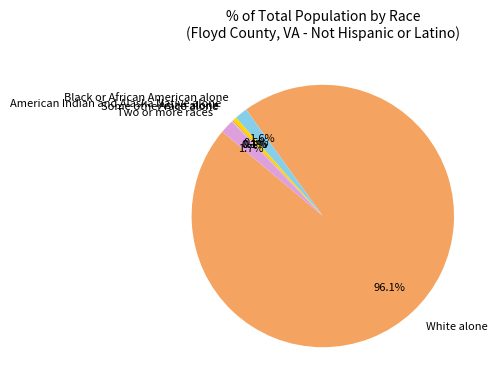

Is there any slice that represents more than half of the pie?

Yes